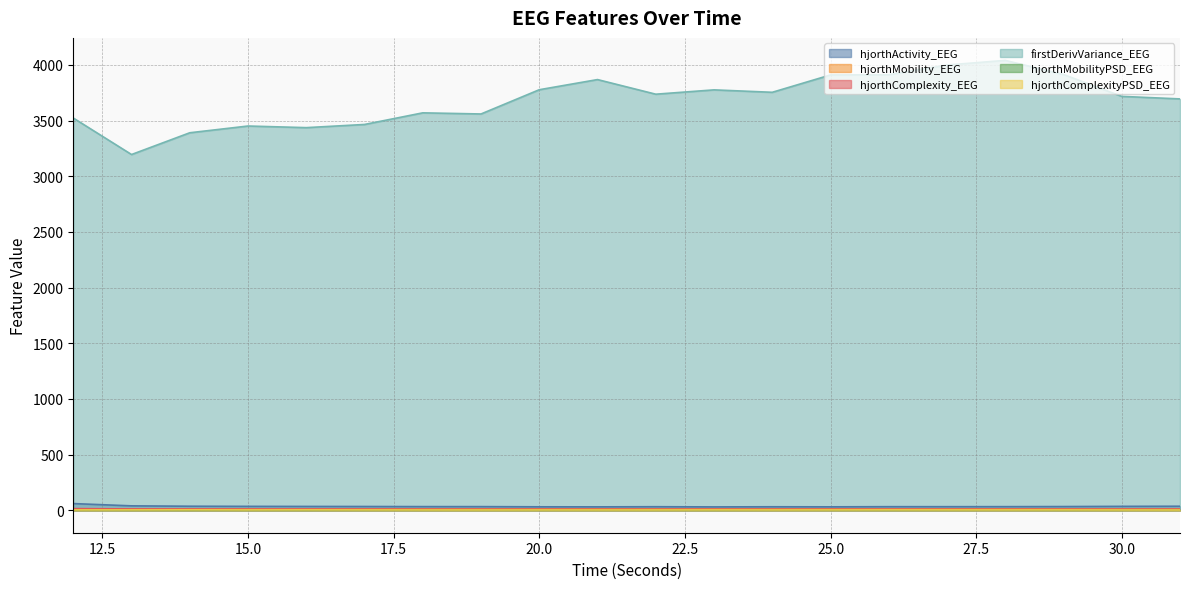

How many lines are shown in the chart?

6